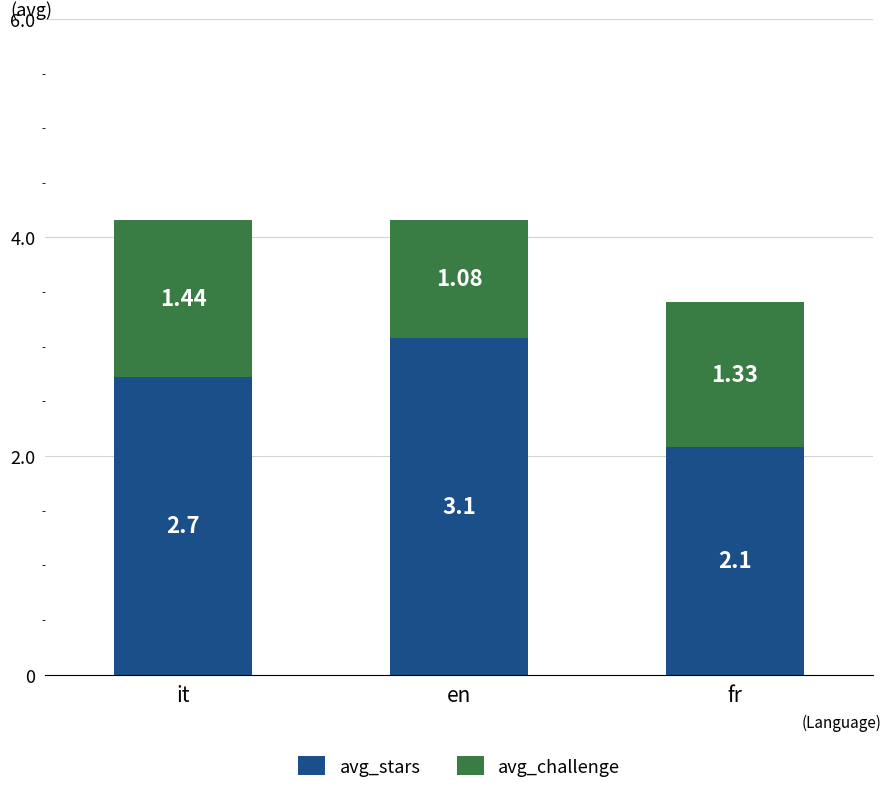

Which category has the lowest value in the avg_stars series?

fr